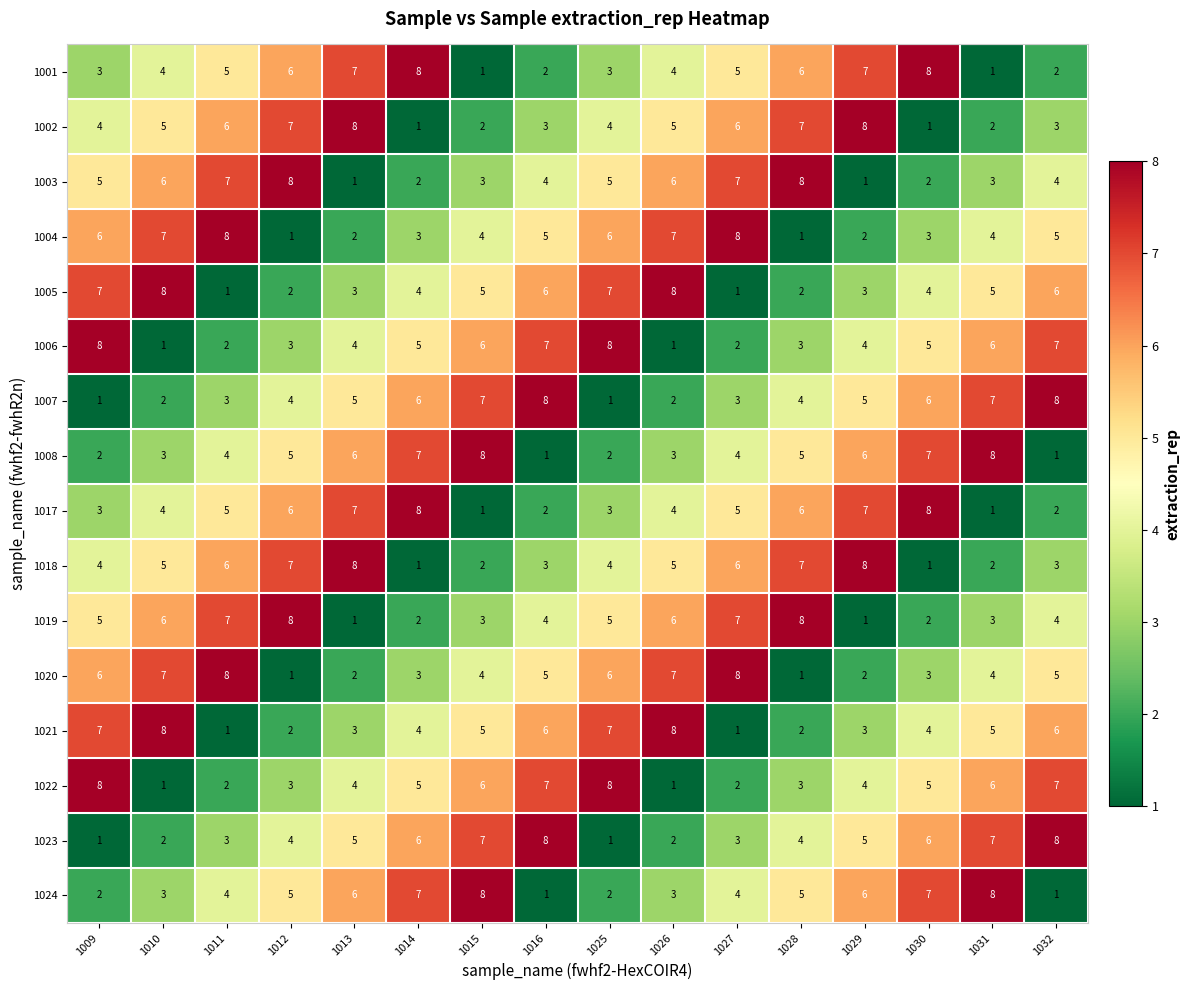

What is the highest value of the 1019 series?

8